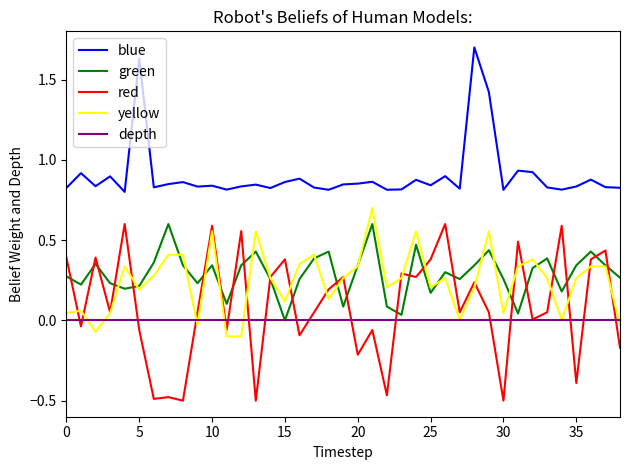

True or false: red and blue intersect in this chart.

False